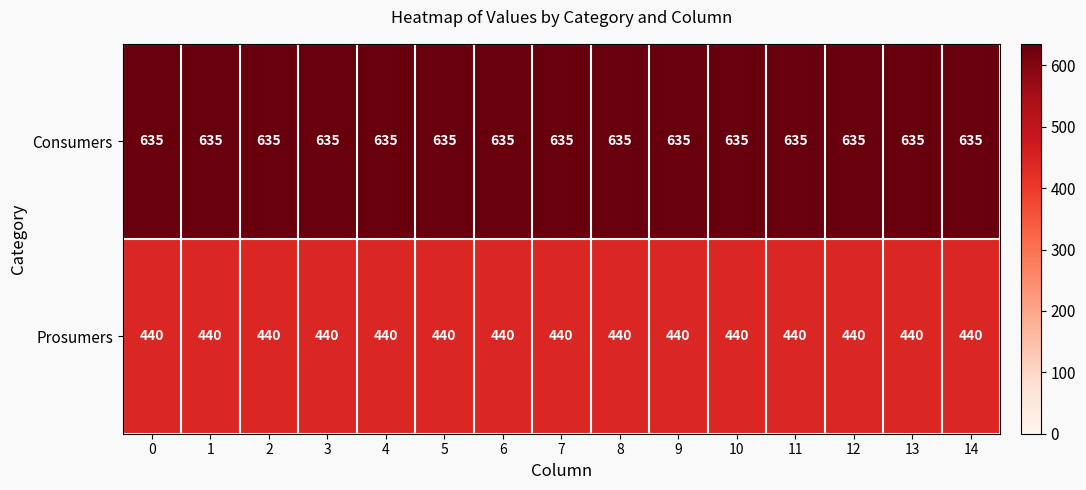

Which series has the largest total across all categories?

Consumers